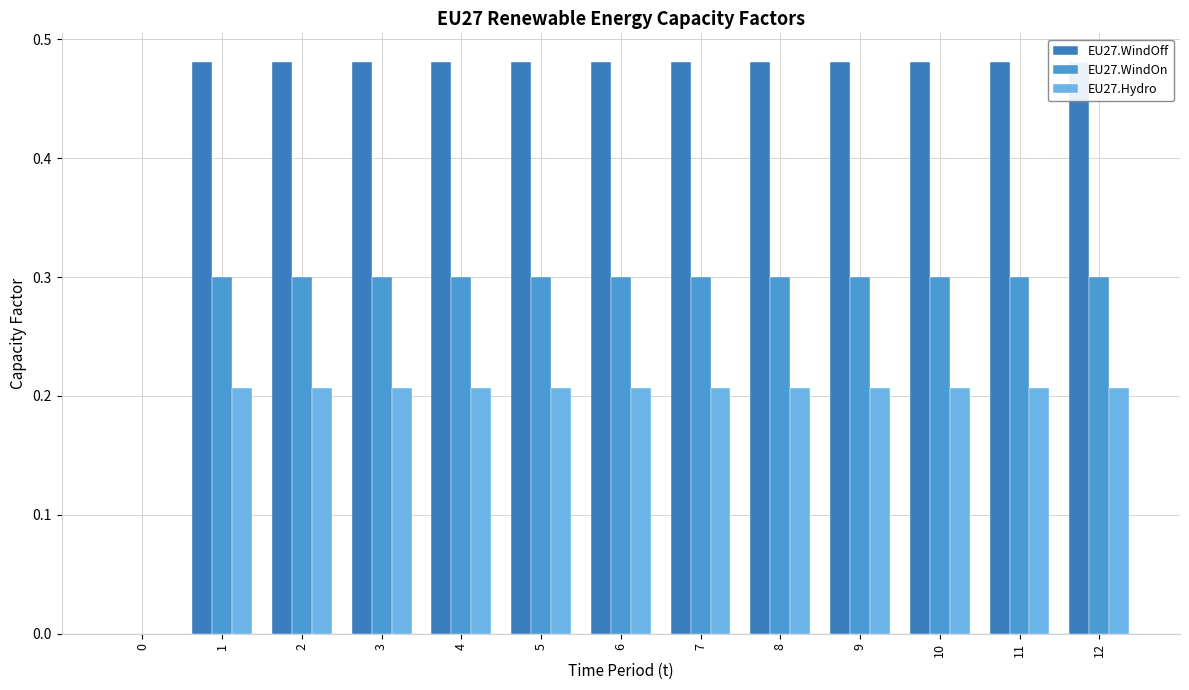

What is the maximum value for EU27.WindOn?

0.3